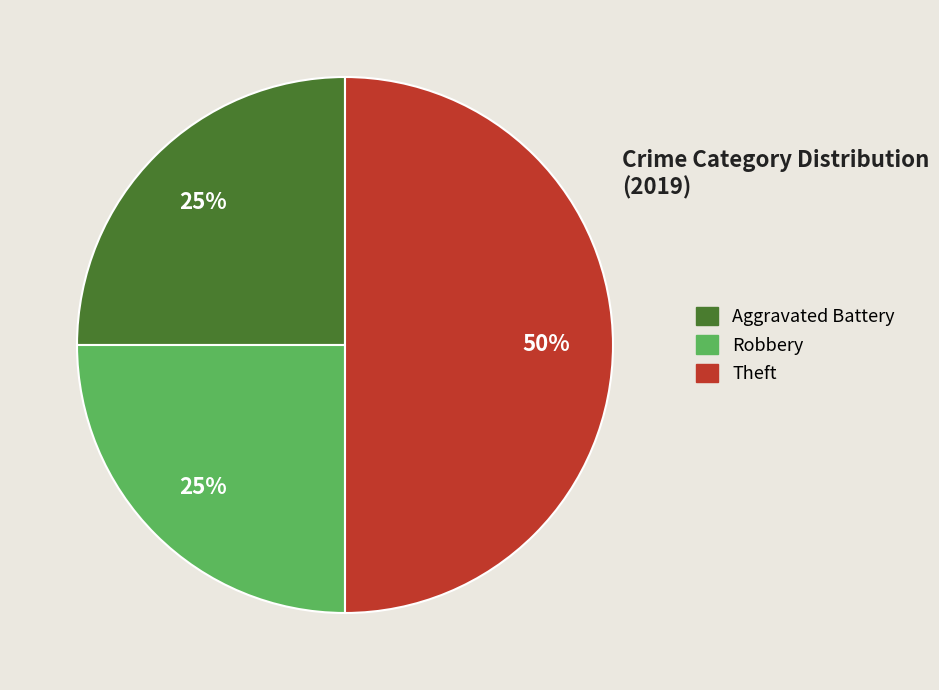

To the nearest percent, what is the average slice percentage?

33%